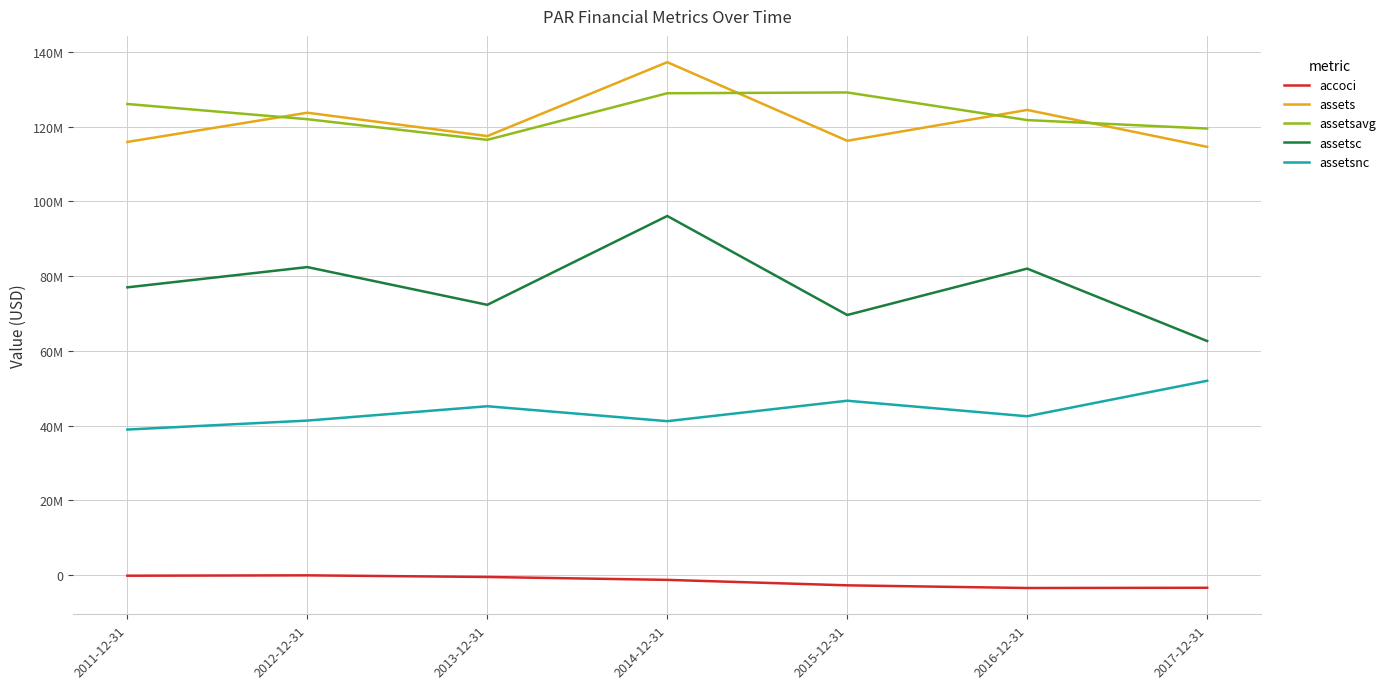

True or false: assetsnc and accoci cross at least once.

False